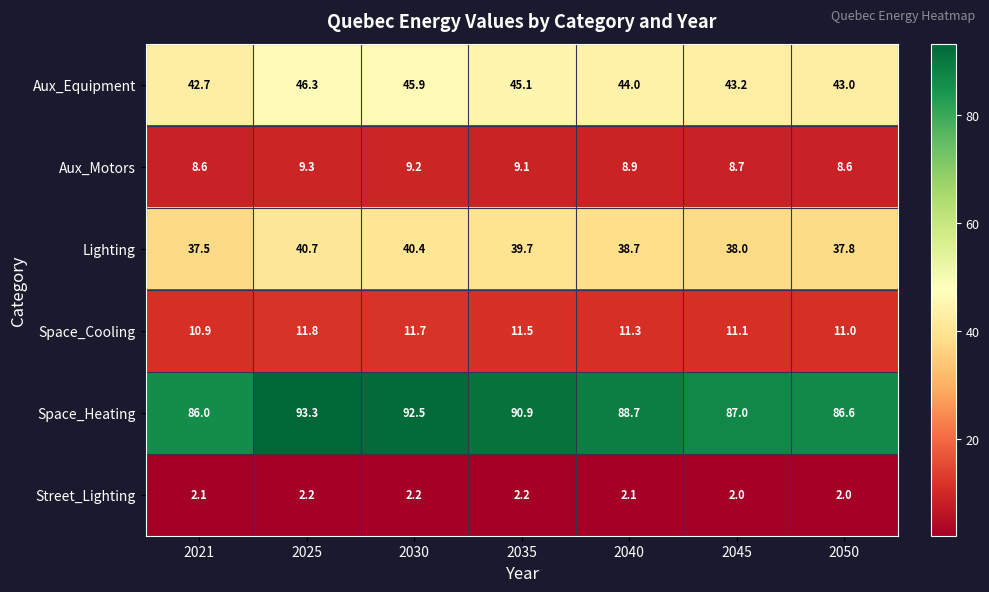

The value of Lighting at 2025 is 40.7. True or false?

True